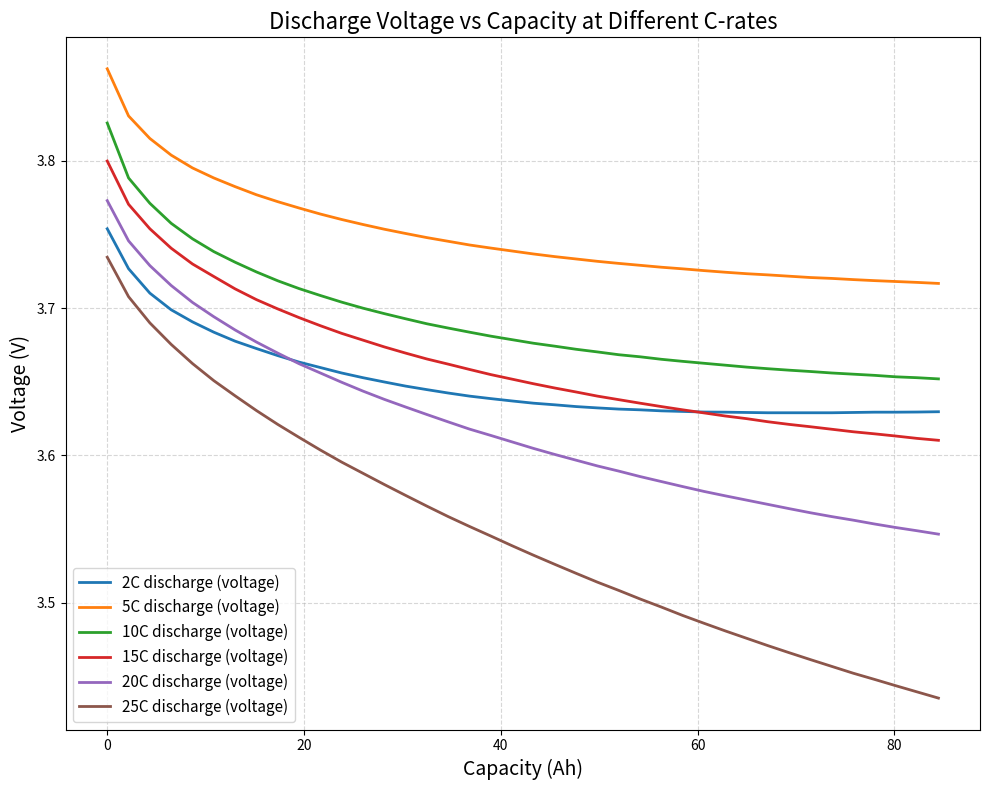

Which series has the largest total across all categories?

5C discharge (voltage)